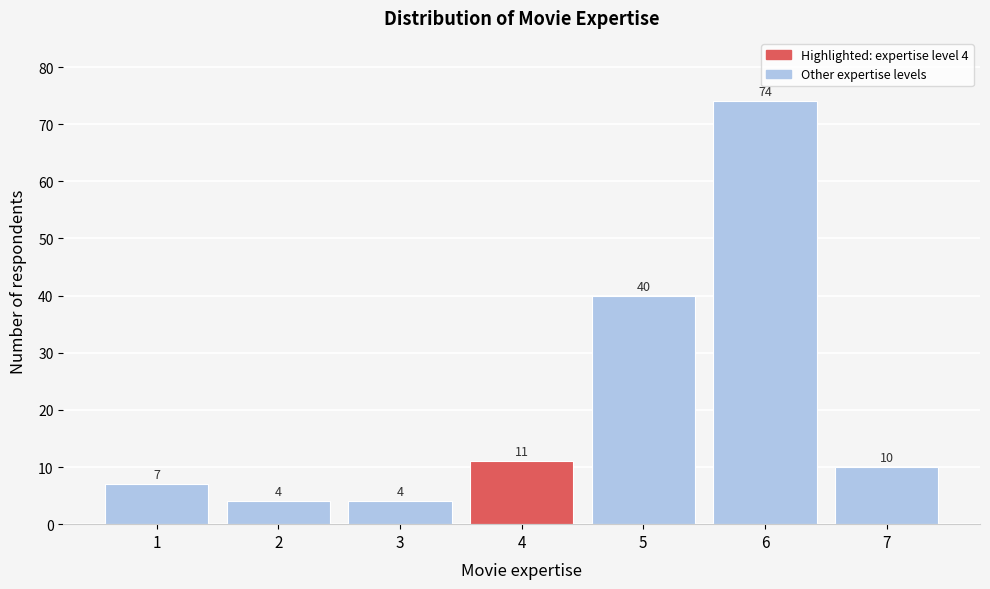

Reading left to right, what are all the values shown in this chart?

1=7	2=4	3=4	4=11	5=40	6=74	7=10